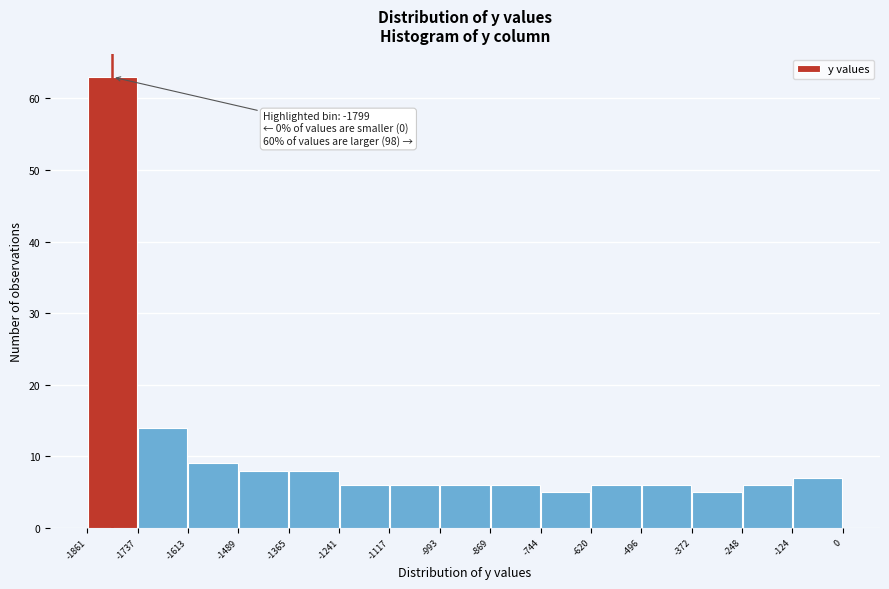

Which range on the x-axis has the tallest bar?

-1861 to -1737